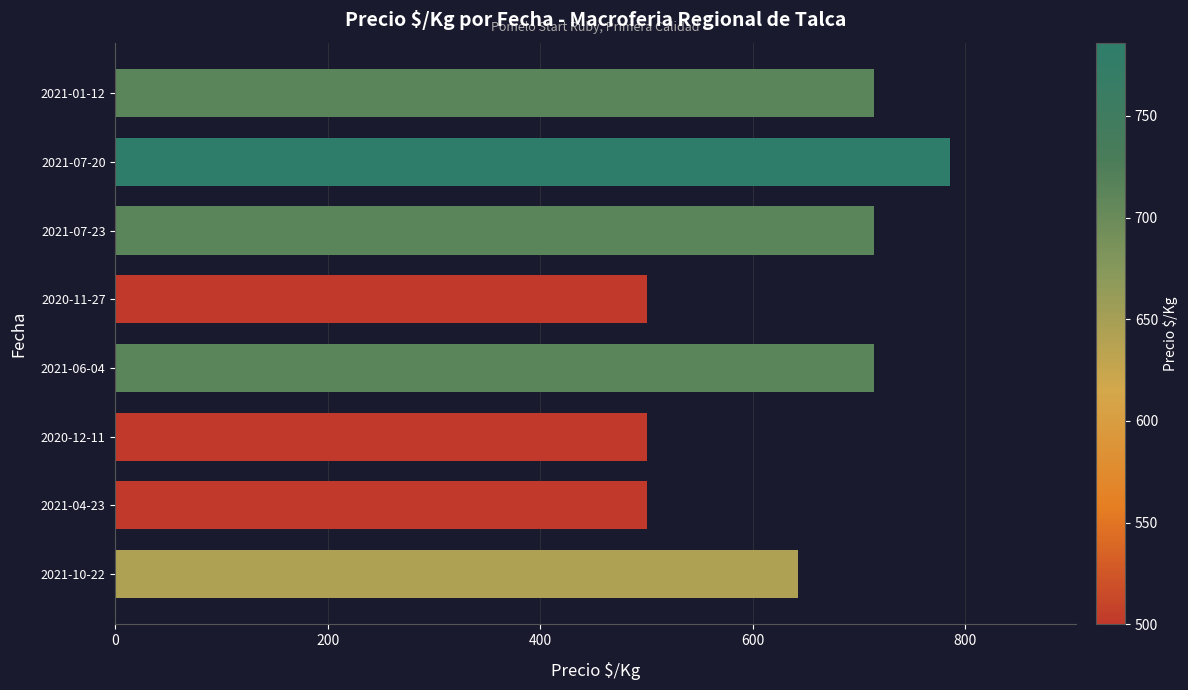

How many bars are there in total?

8